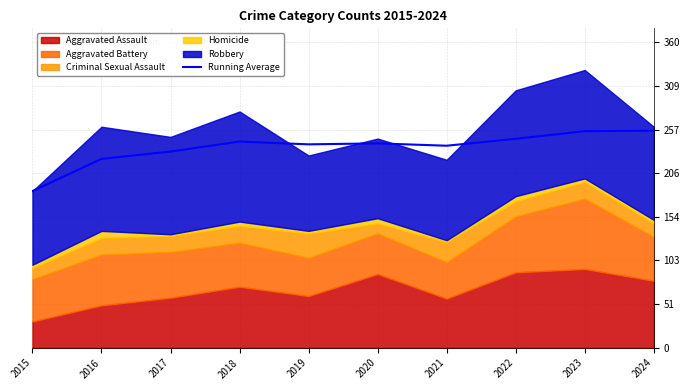

How many categories are shown in the chart?

10